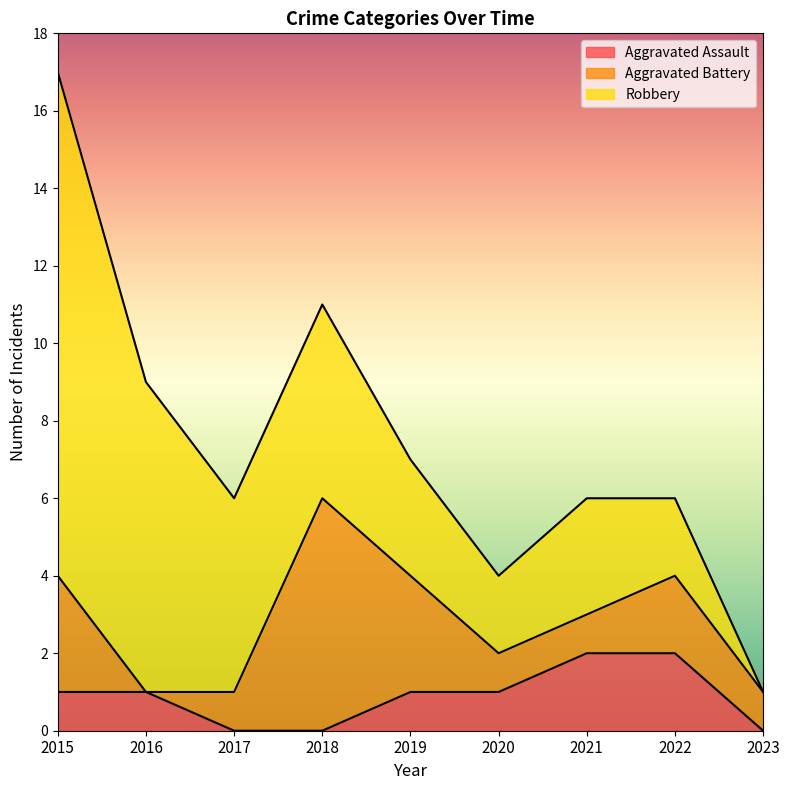

How many series are shown in this chart?

3